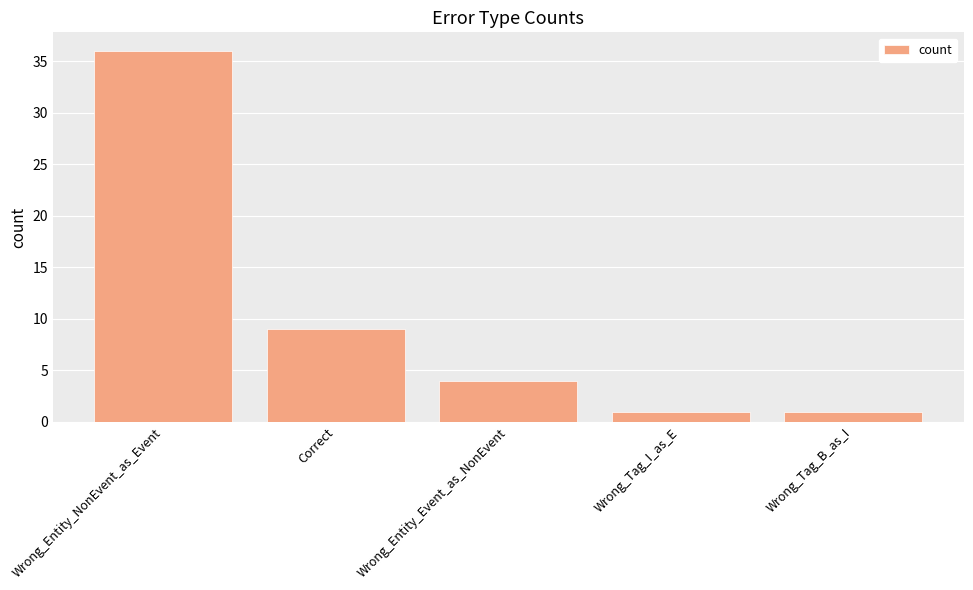

How many series are shown in this chart?

1